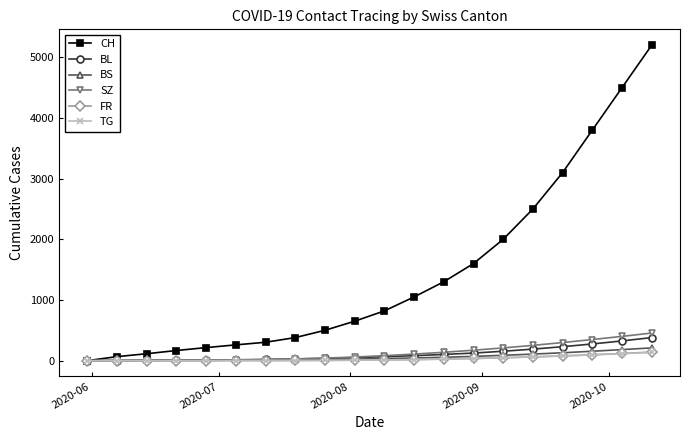

Which series has the largest range (max minus min)?

CH